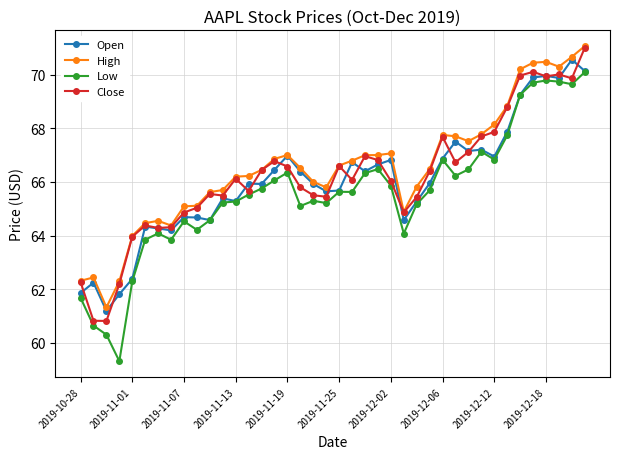

Does the chart display data point markers on the line(s)?

Yes